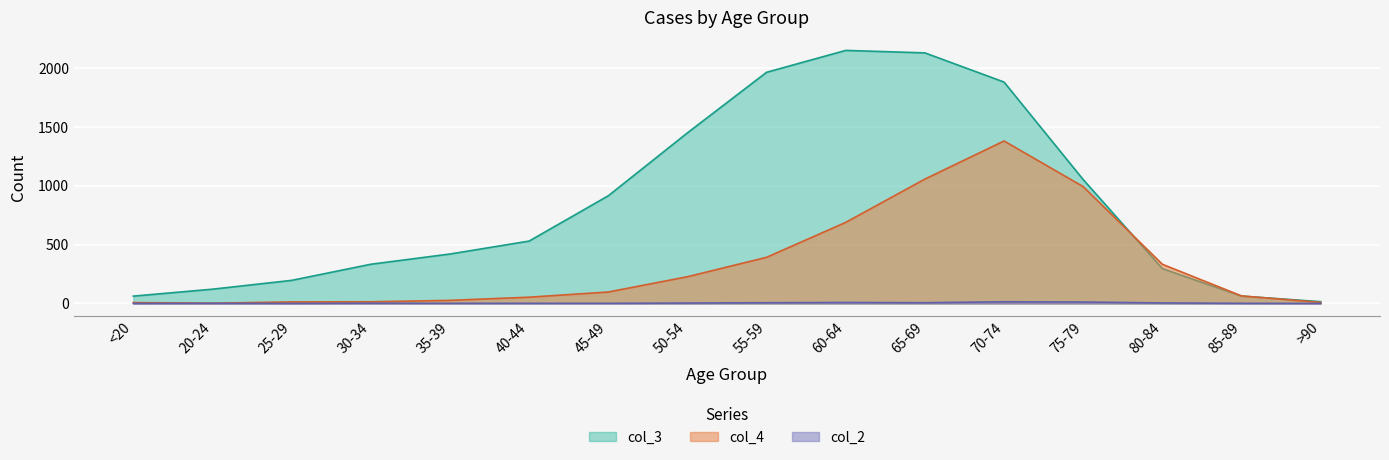

How many interior local valleys does the col_4 series have?

1